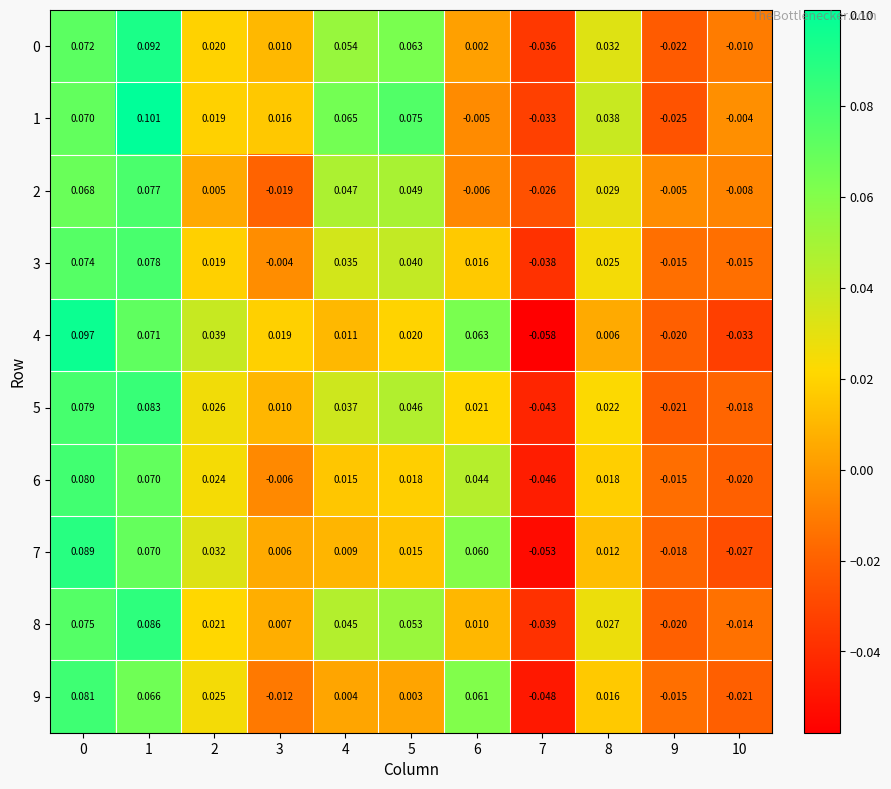

Is the value of 6 at 5 greater than the value of 0 at 2?

No